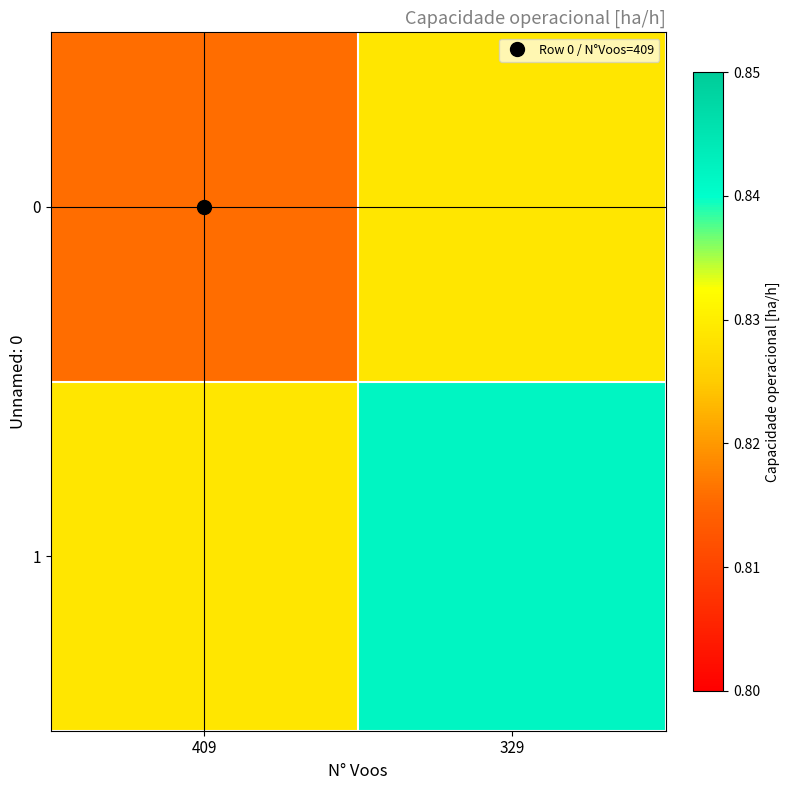

At 329, list the series in order from smallest to largest.

0, 1